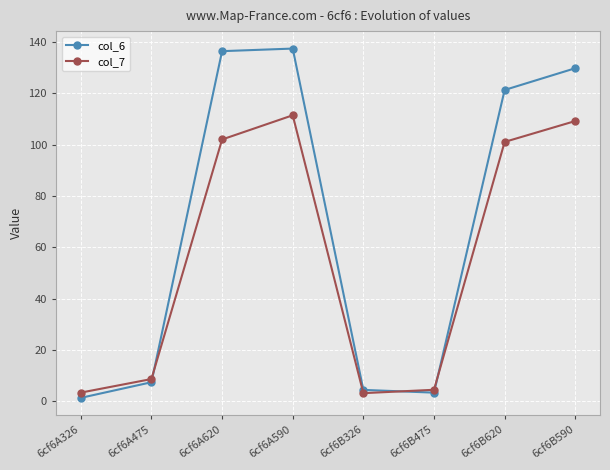

Which series changed the most between 6cf6A620 and 6cf6B620?

col_6